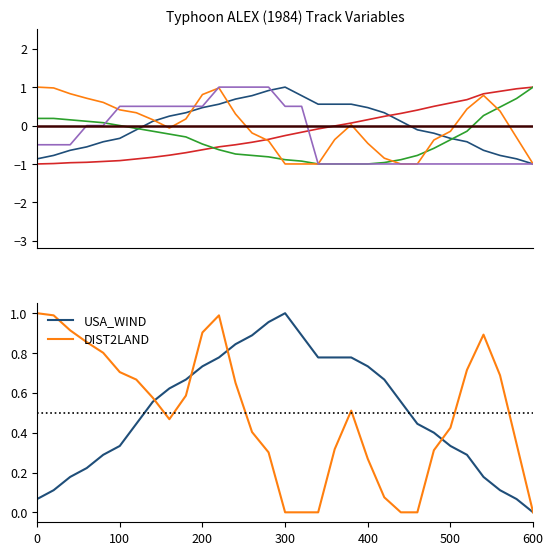

How many lines are shown in the chart?

5